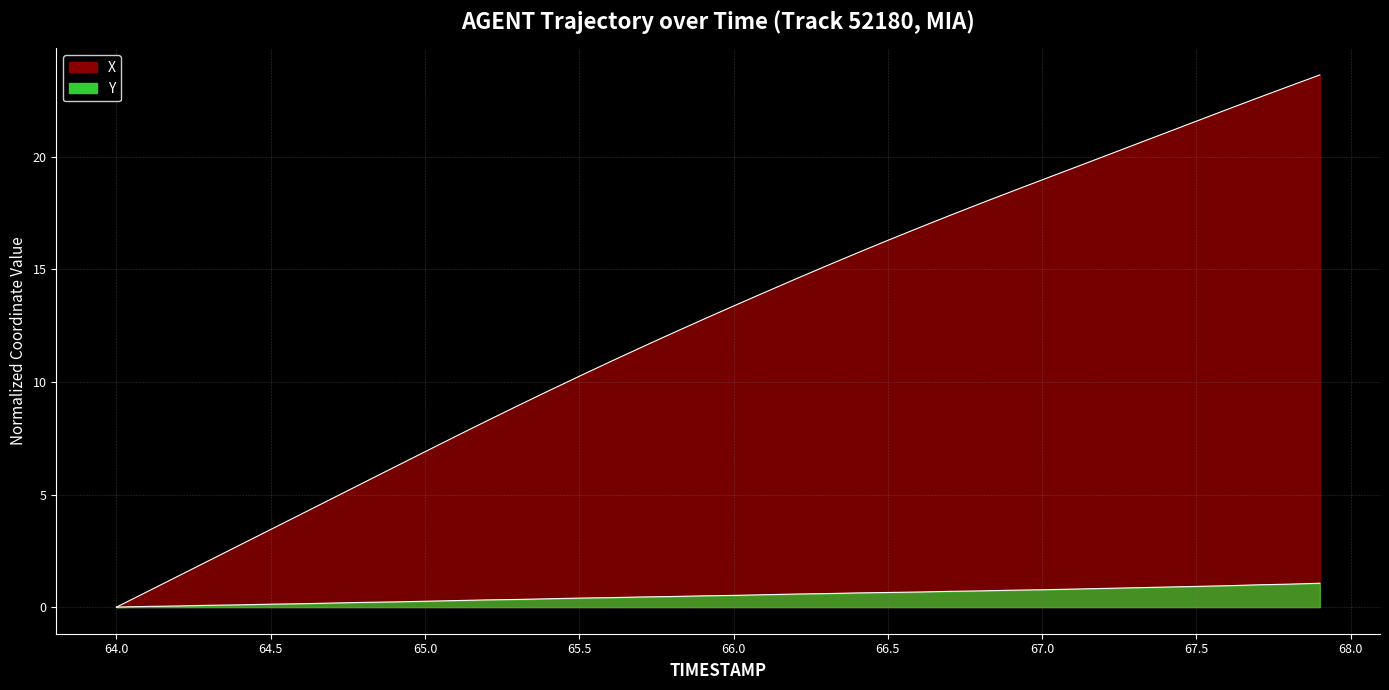

Which series changed the most between 64.0 and 67.1?

X